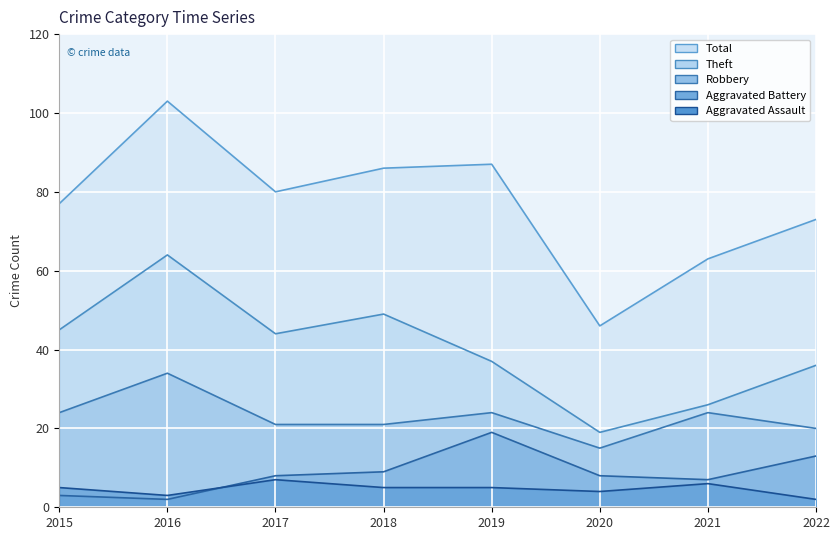

Which has a higher value, 2019 or 2015?

2019